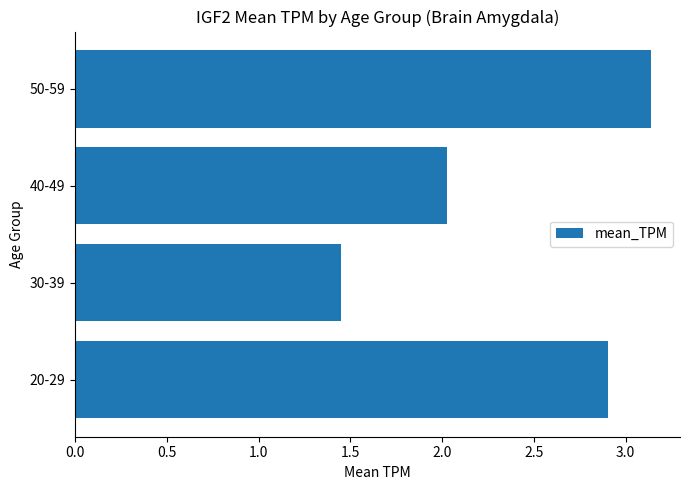

What is the average value?

2.4